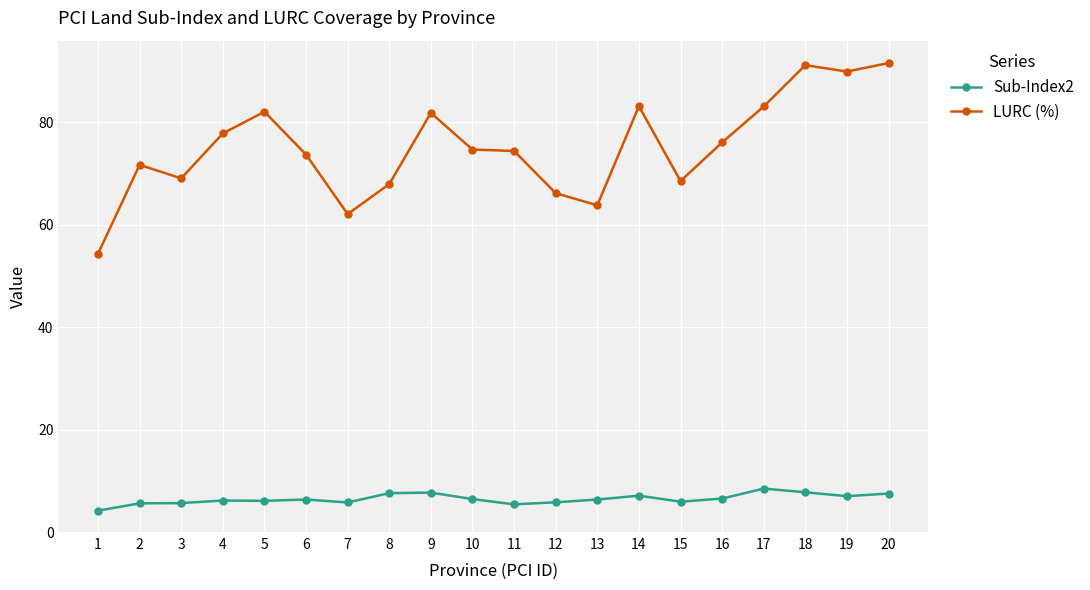

Is the value of Sub-Index2 at 20 greater than the value of LURC (%) at 15?

No